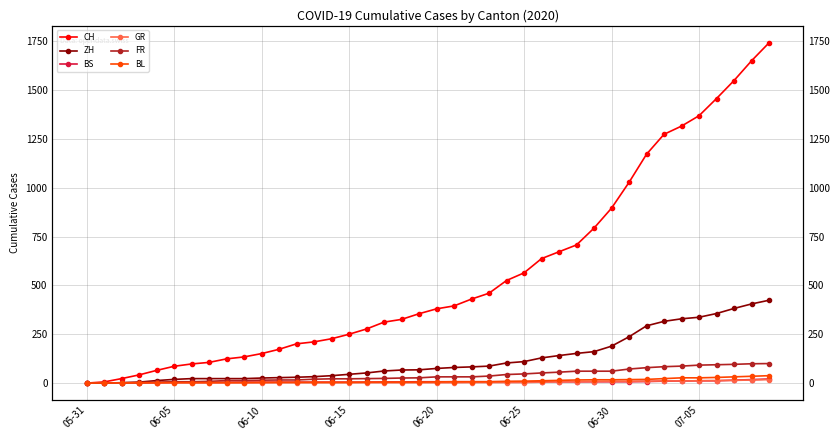

Which category has the lowest value across all series?

05-31